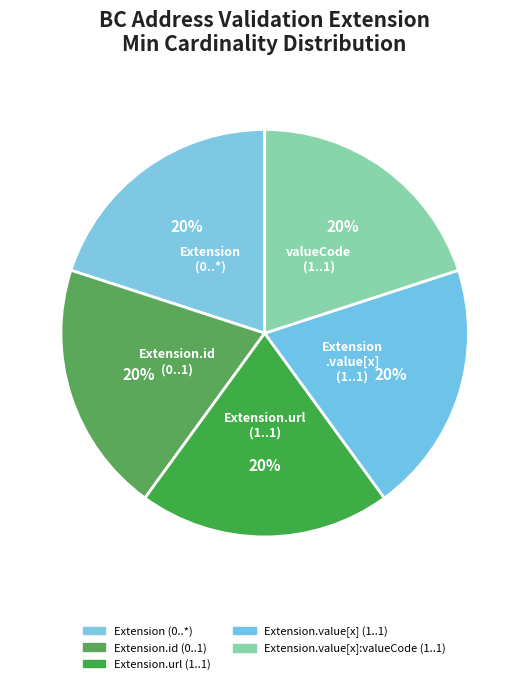

Count the number of slices in the pie.

5